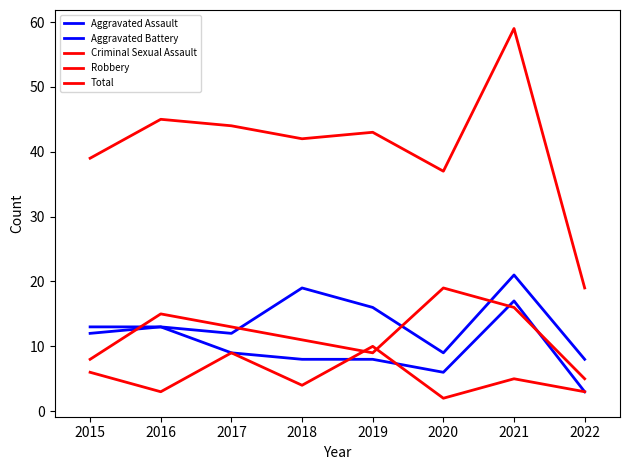

Is this an area chart (filled region under the line)?

No